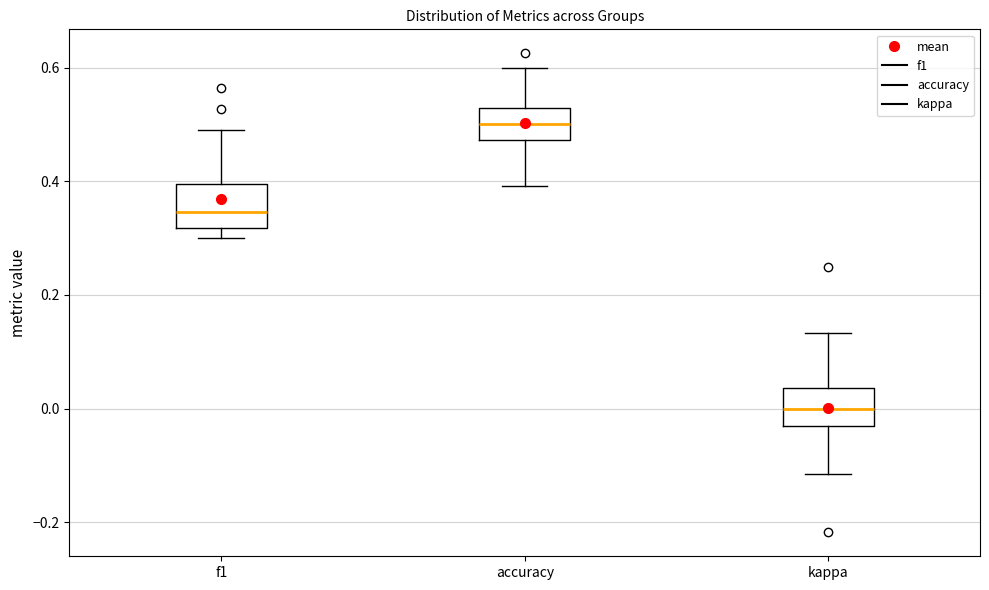

Reading left to right, transcribe this box plot: for each box, give where its median line is, the range the box spans, and where its two whiskers end, as read against the y-axis. The values are not printed on the chart, so give them approximately, as read against the axis.

f1: median 0.34, box 0.32 to 0.40, whiskers 0.30 to 0.48
accuracy: median 0.50, box 0.48 to 0.52, whiskers 0.40 to 0.60
kappa: median 0.00, box -0.02 to 0.04, whiskers -0.12 to 0.14